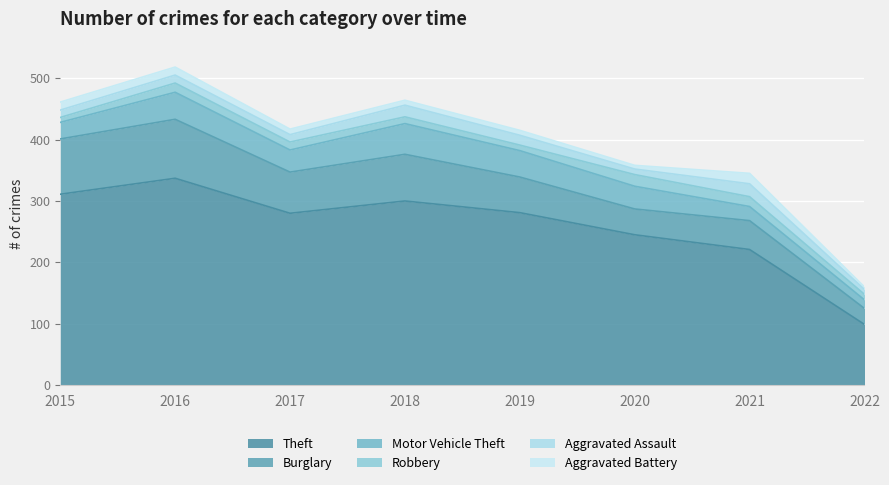

At how many categories does at least one series exceed 31?

8